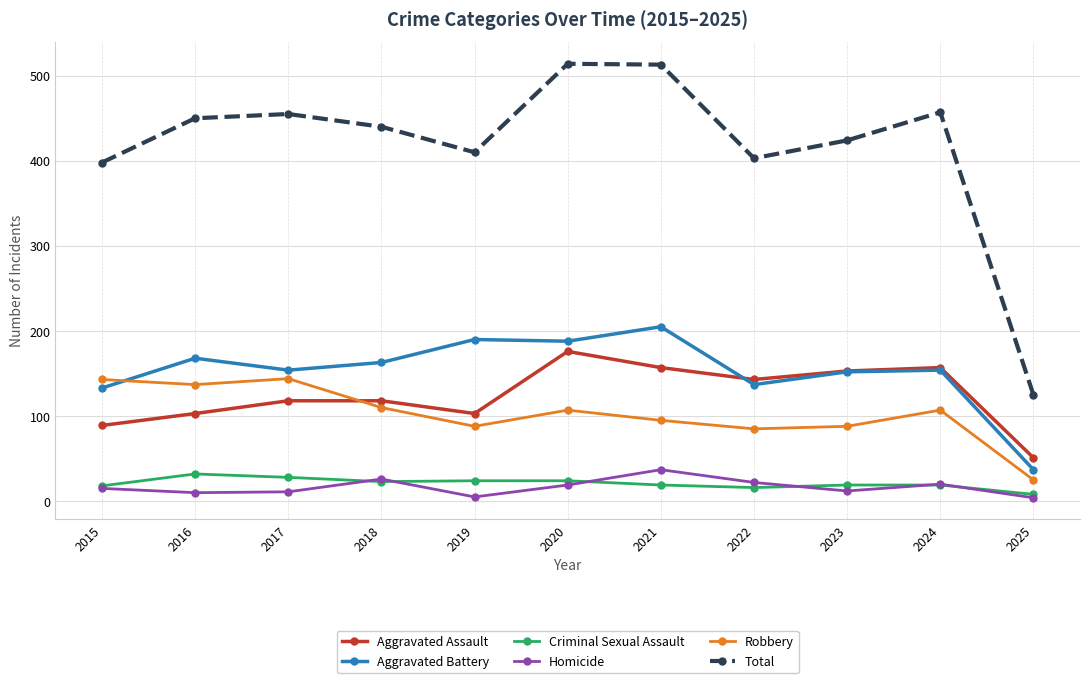

What is the maximum value for Aggravated Assault?

176